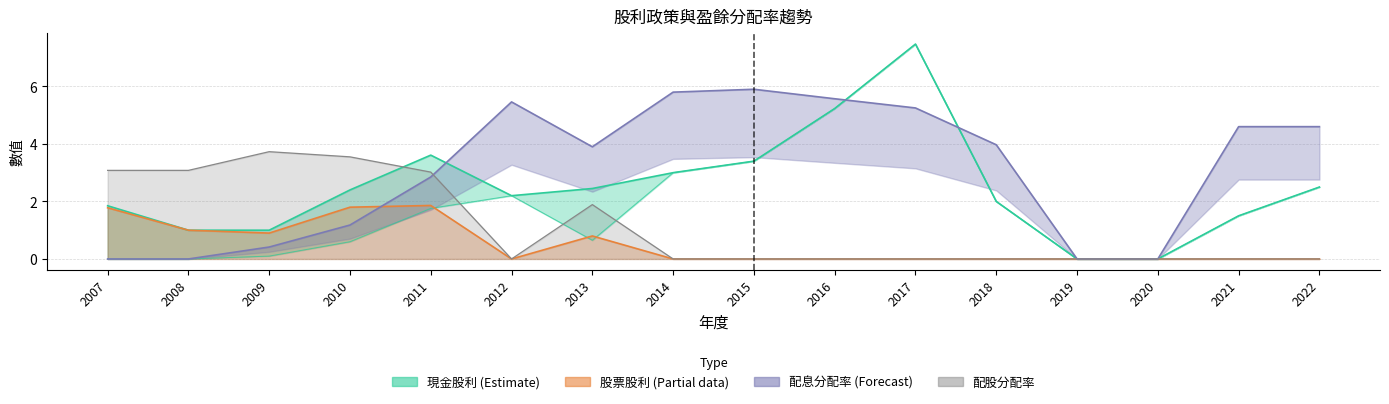

Does the chart have visible grid lines?

Yes